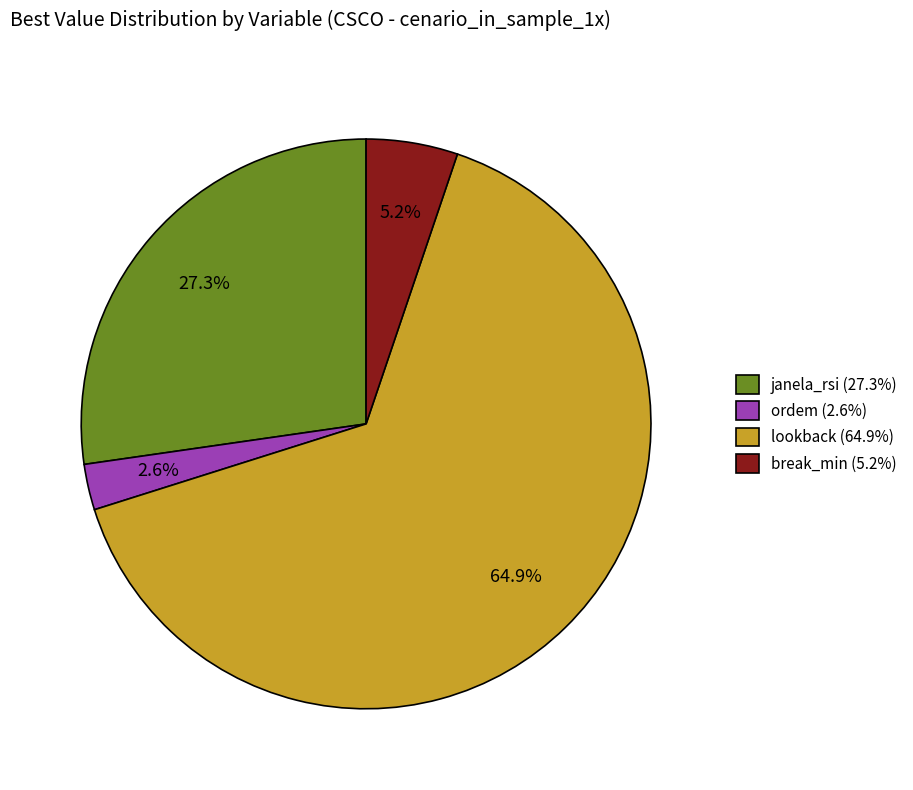

Approximately how many times larger is the value at lookback compared to janela_rsi?

2.4